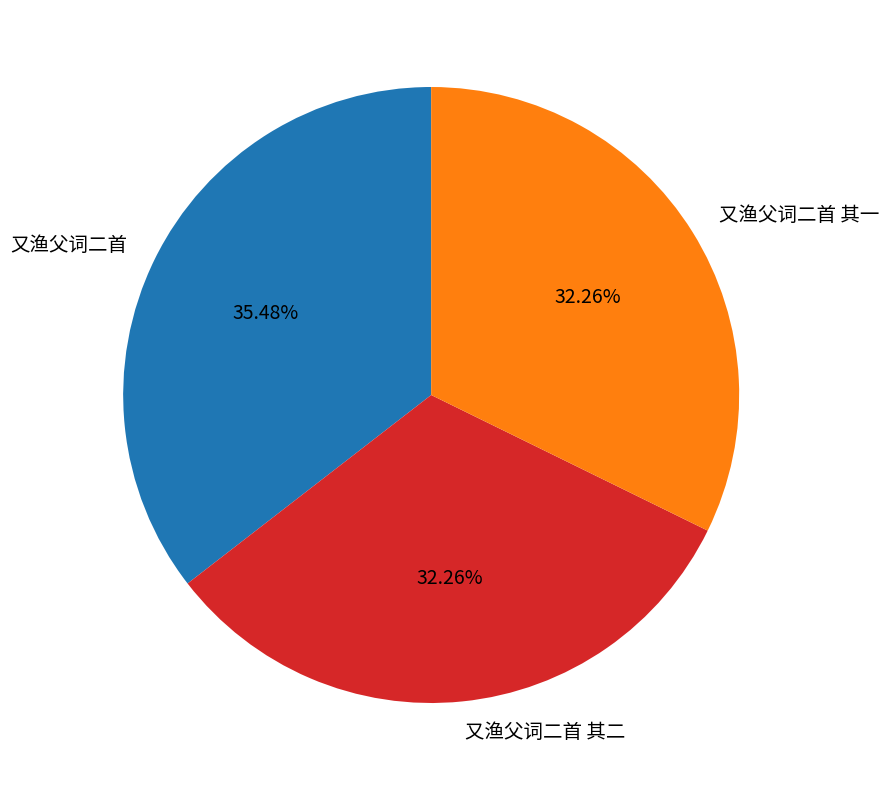

How many segments does this pie chart have?

3